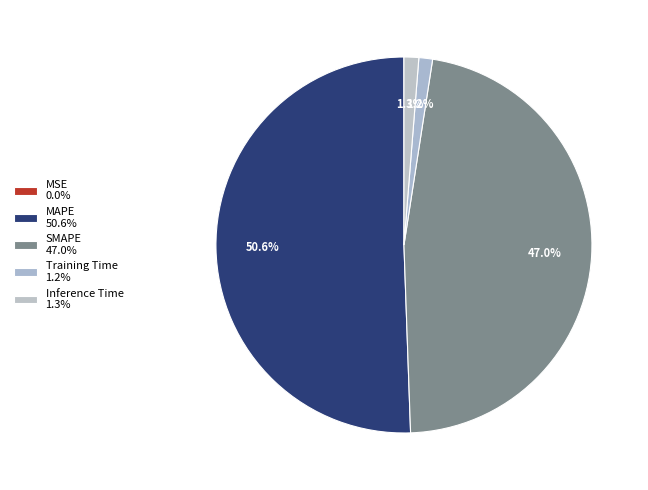

What percentage is the SMAPE slice, to the nearest percent?

47%